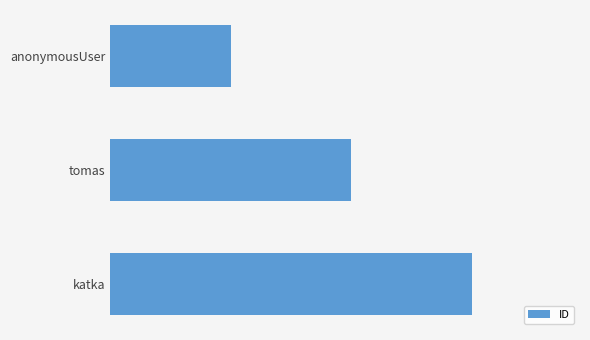

Does the chart contain any negative values?

No